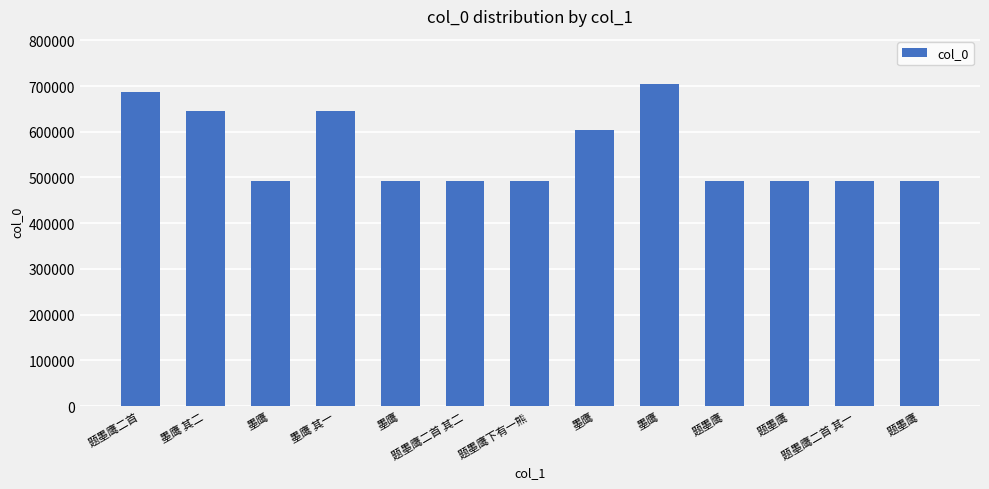

Reading left to right, extract all data points from this chart.

687032	645309	493218	645308	493217	492764	493145	603255	704149	493185	491925	492763	493235